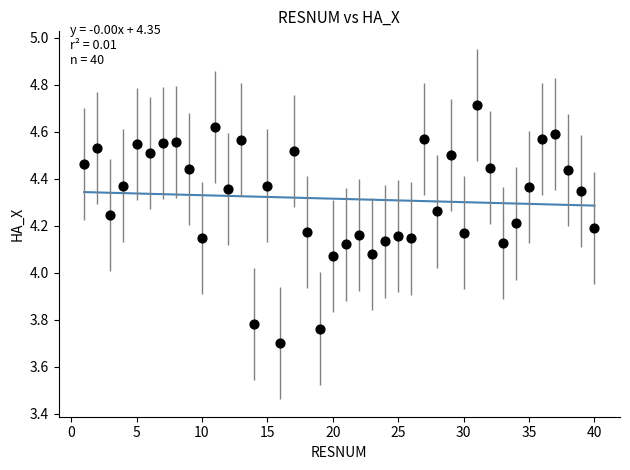

What is the range of Y values (max minus min)?

1.0